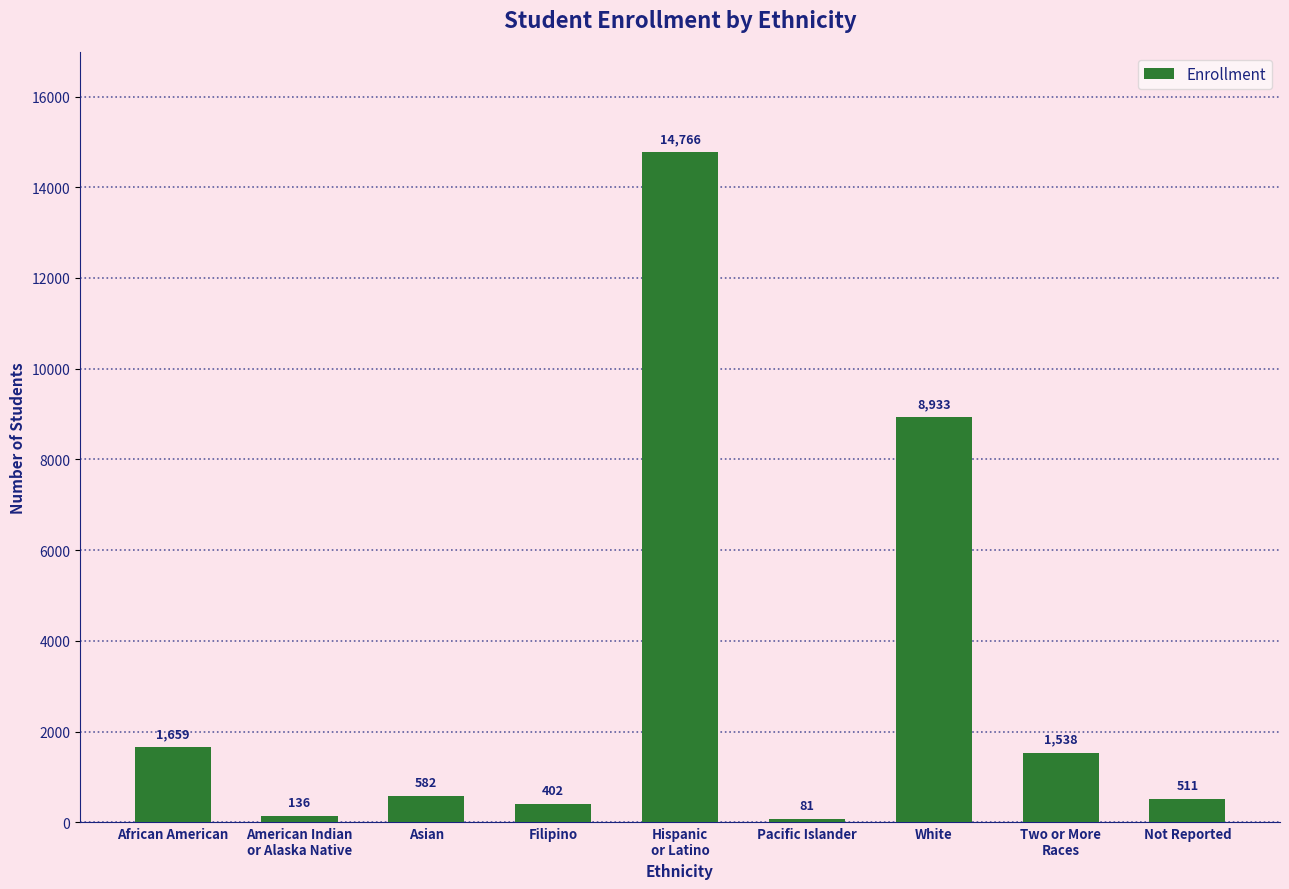

Reading left to right, what are all the values shown in this chart?

African American=1659	American Indian
or Alaska Native=136	Asian=582	Filipino=402	Hispanic
or Latino=14766	Pacific Islander=81	White=8933	Two or More
Races=1538	Not Reported=511